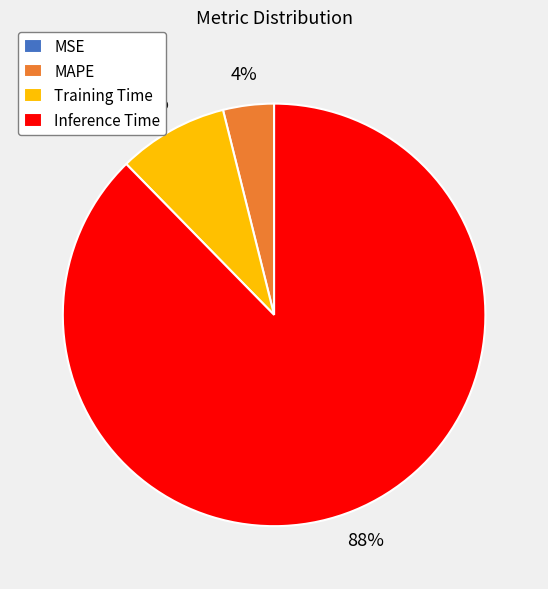

Do Inference Time and MAPE together represent more than half of the pie?

Yes